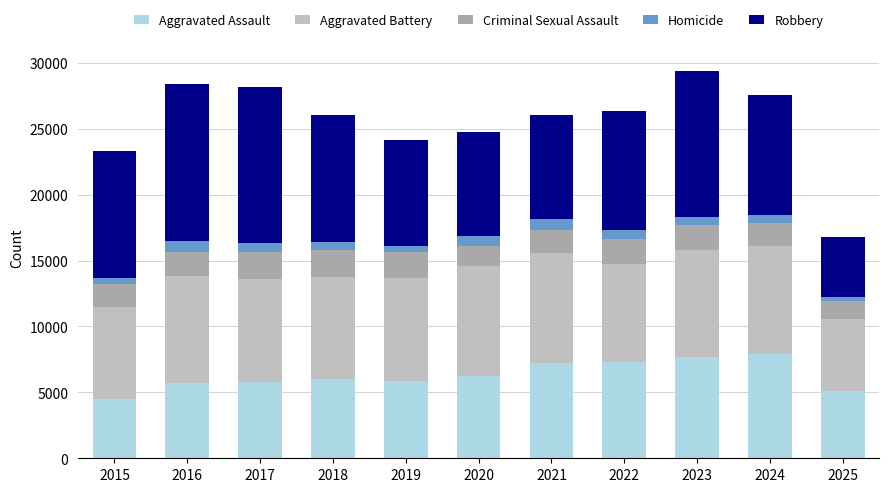

The value of Aggravated Battery at 2024 is 8183. True or false?

True